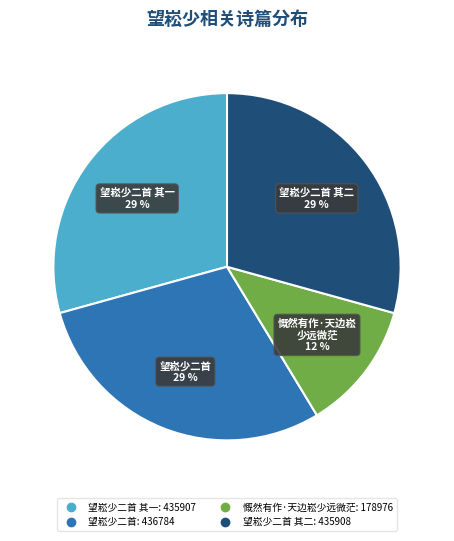

Is there a majority slice in this chart?

No